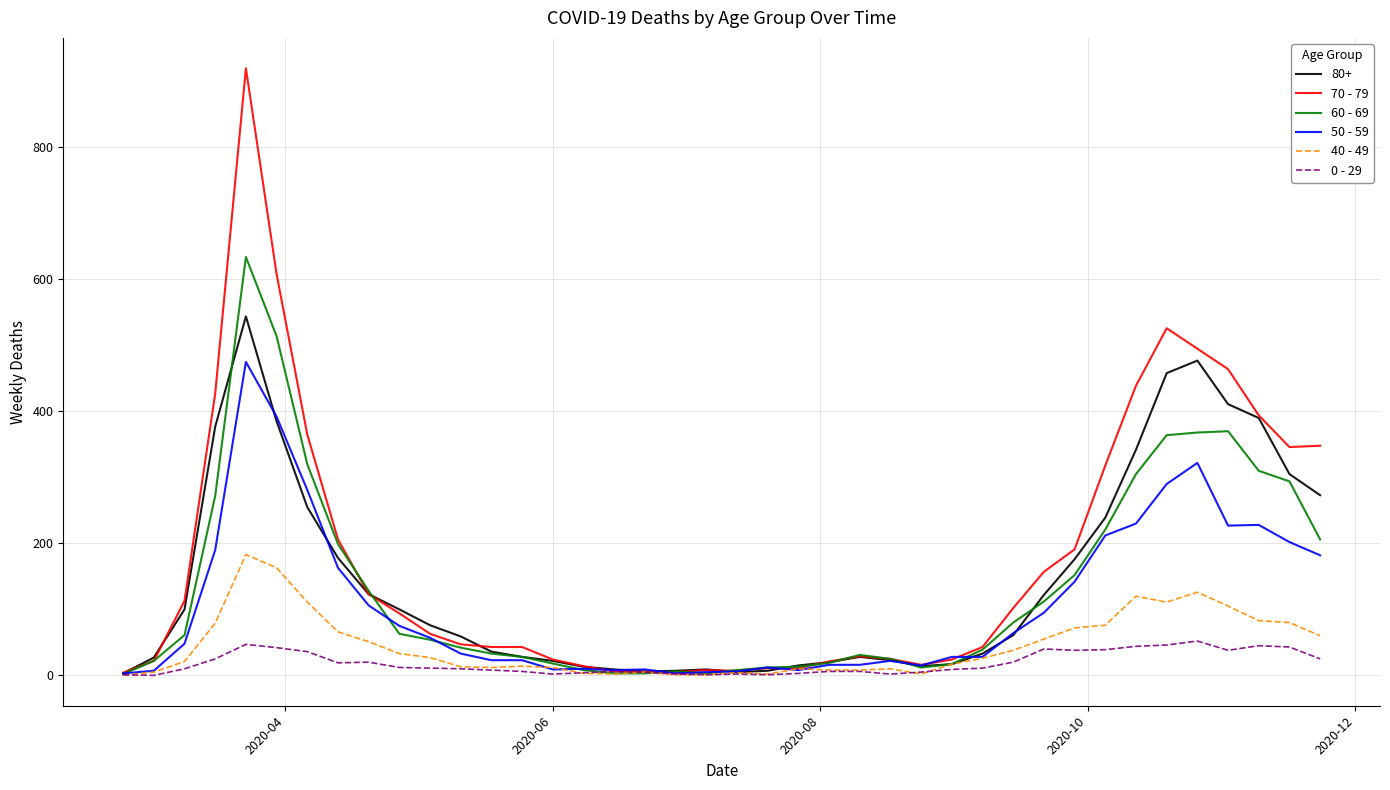

List the series in order of their peak value, highest first.

70 - 79, 60 - 69, 80+, 50 - 59, 40 - 49, 0 - 29